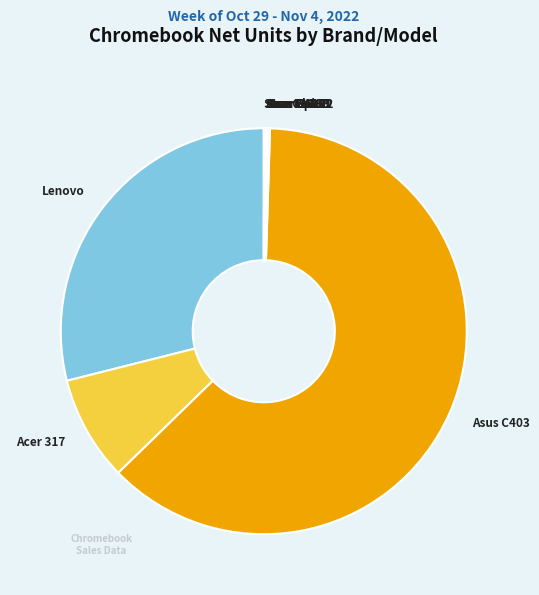

What is the largest slice in the pie chart?

Asus C403